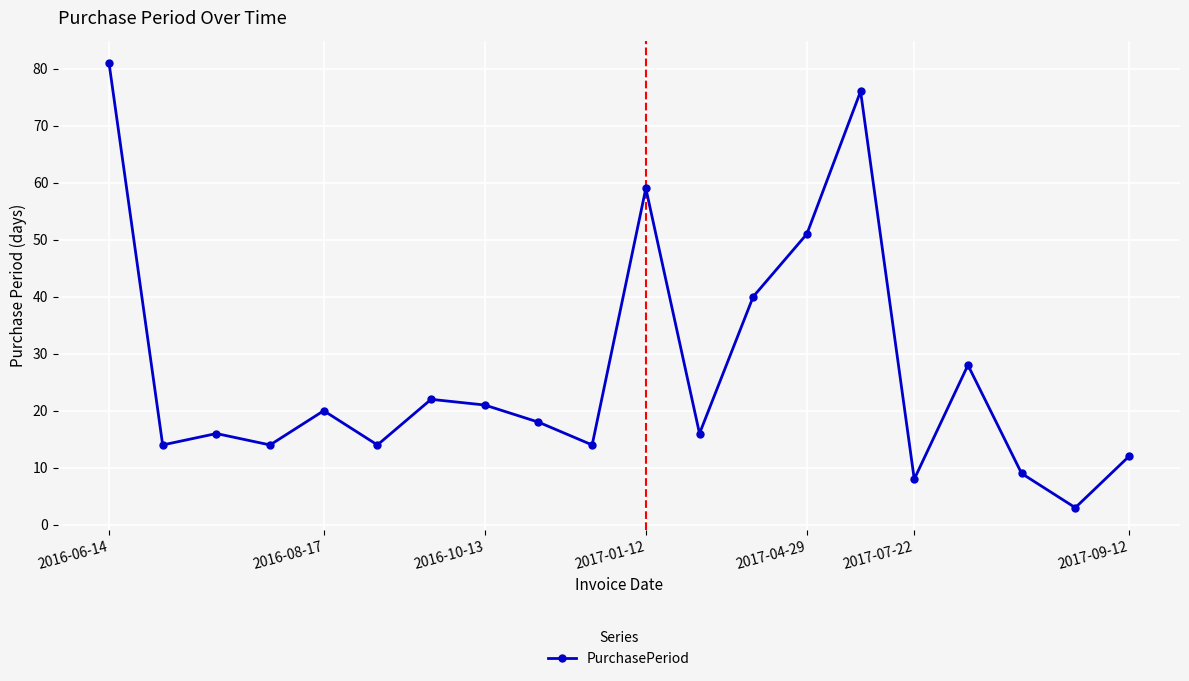

How many points are lower than both their immediate neighbors (excluding endpoints)?

7